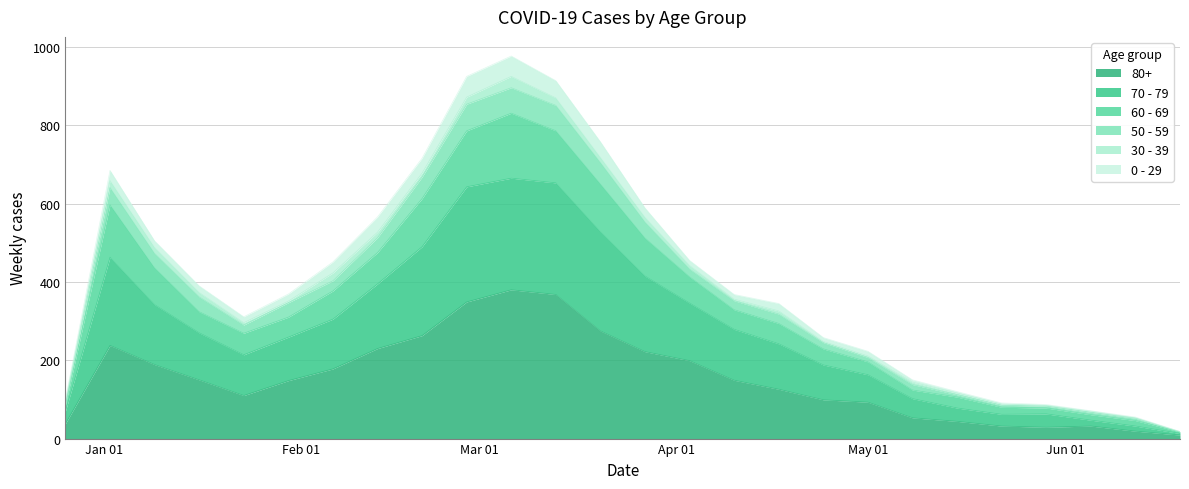

Does the chart have visible grid lines?

Yes